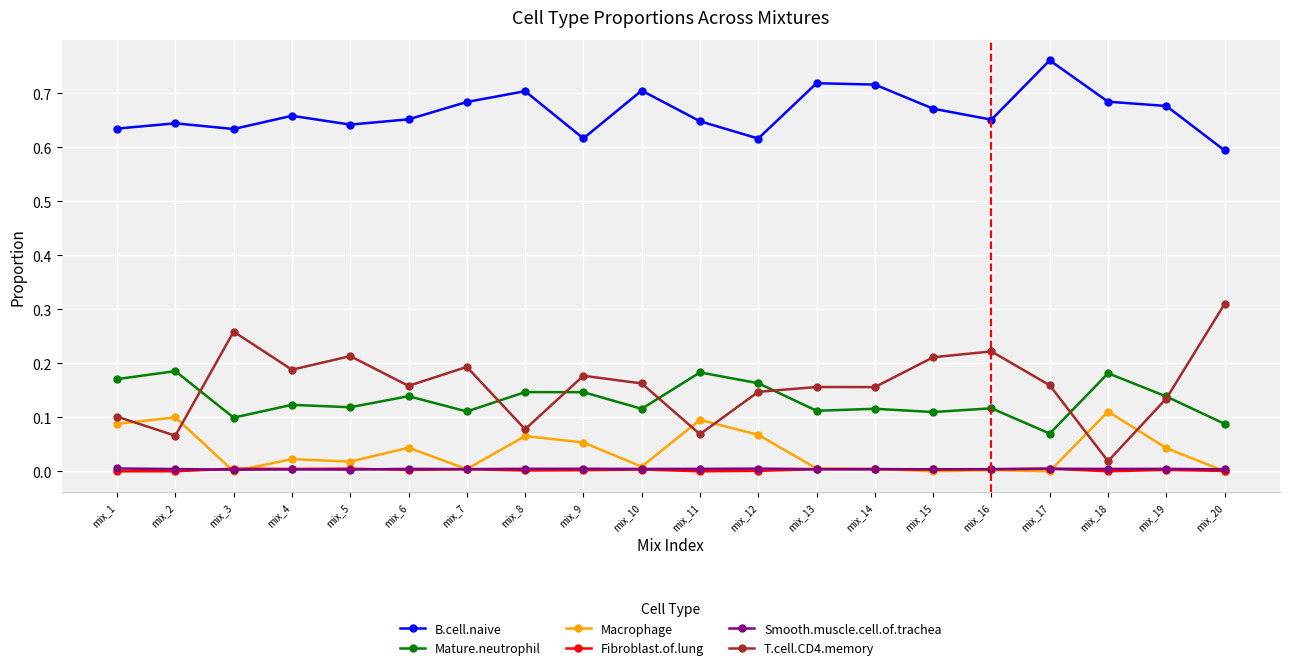

The value of B.cell.naive at mix_20 is 0.6. True or false?

True